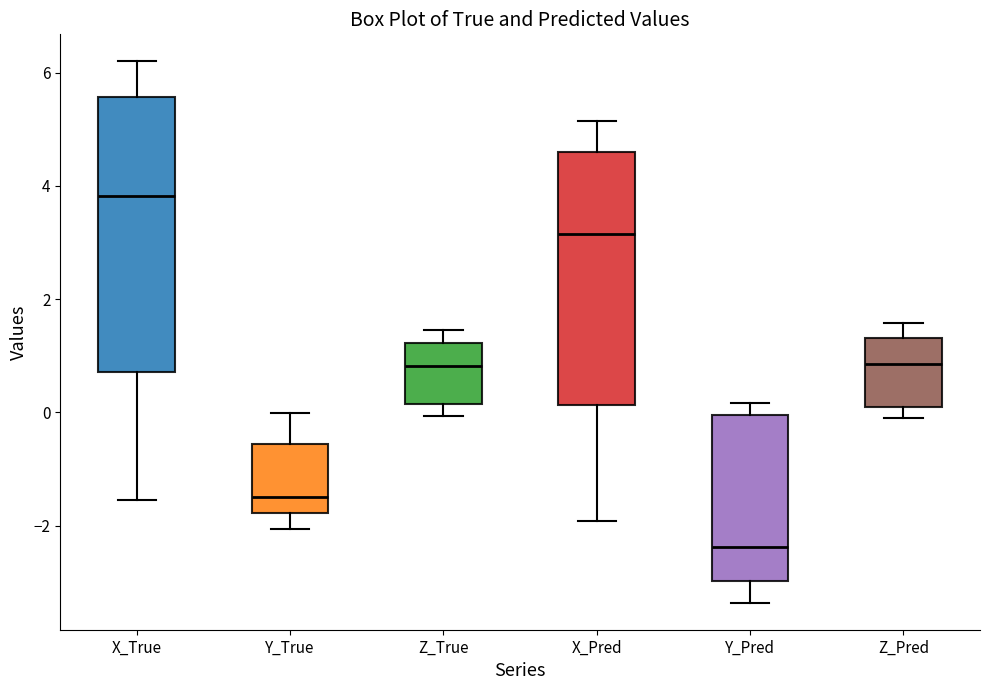

Which box has the lowest median line?

Y_Pred